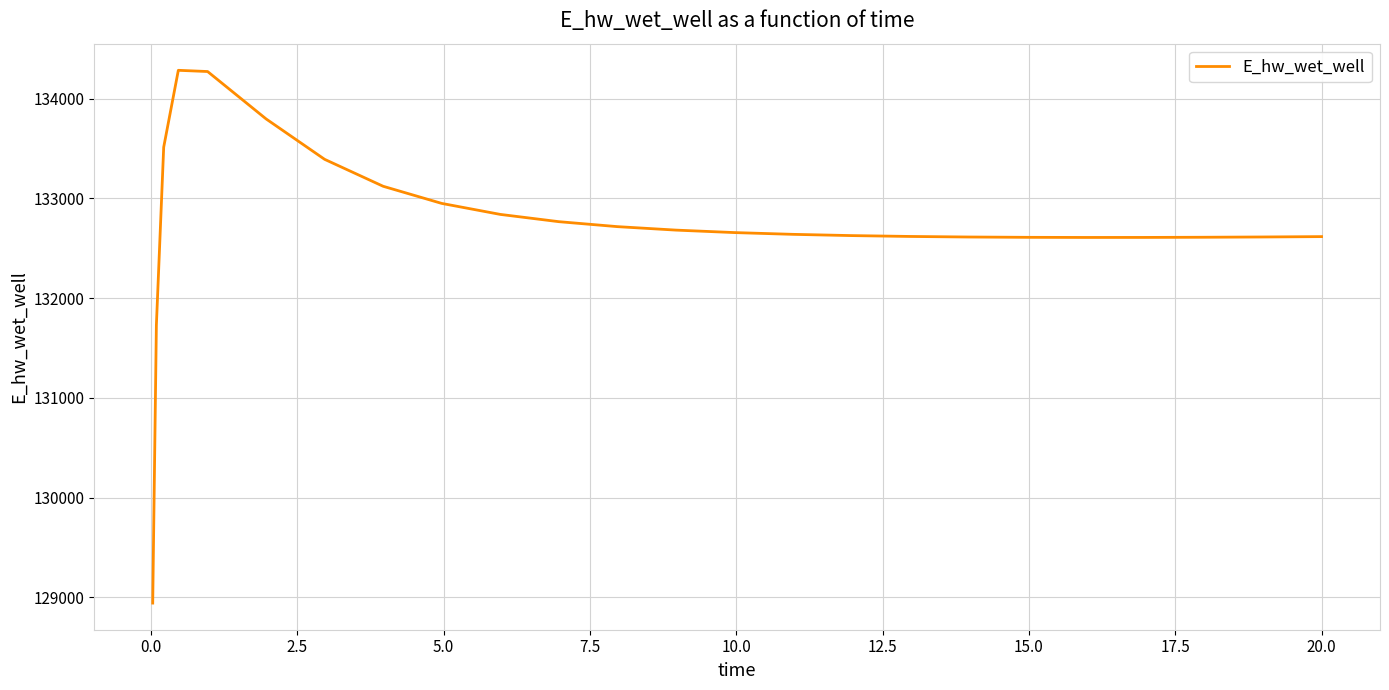

What is the maximum value shown in the chart?

134283.1